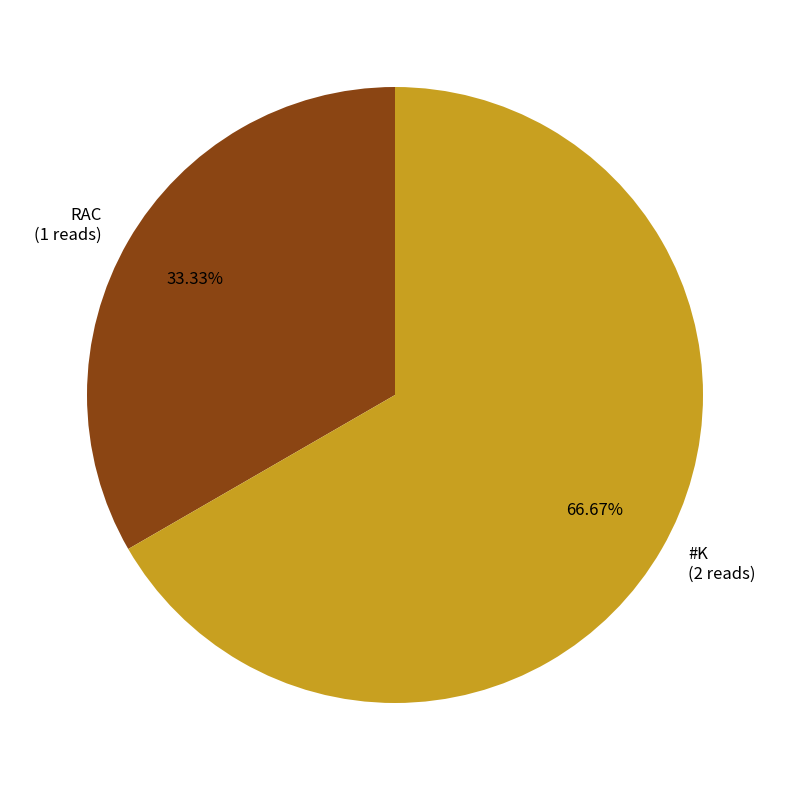

Does #K account for over 50% of the chart?

Yes